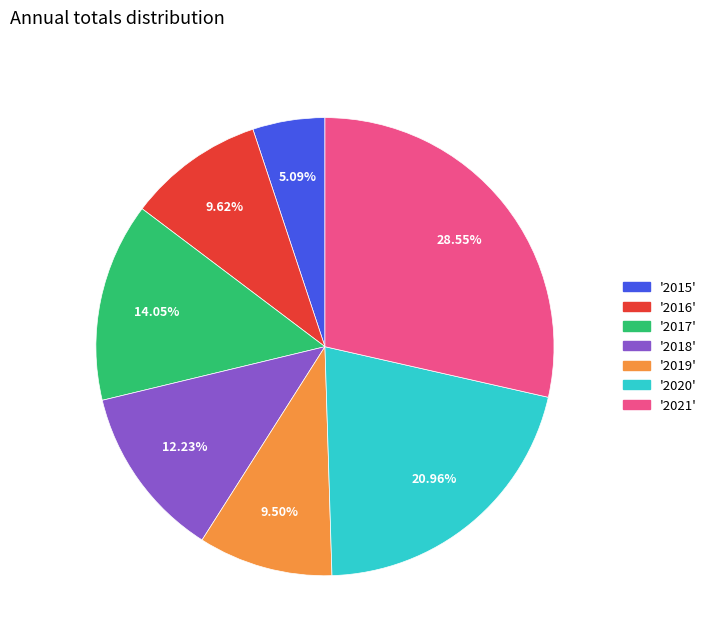

Does any single category account for the majority?

No